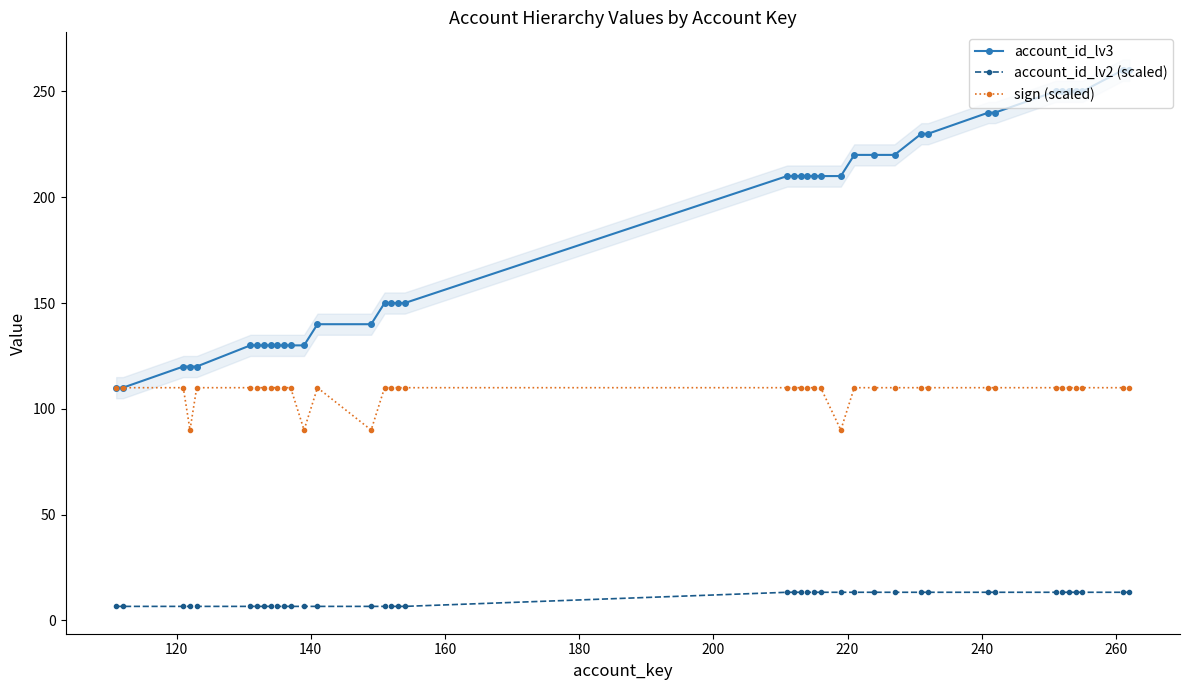

What are all the series names shown in the legend?

account_id_lv3, account_id_lv2 (scaled), sign (scaled)